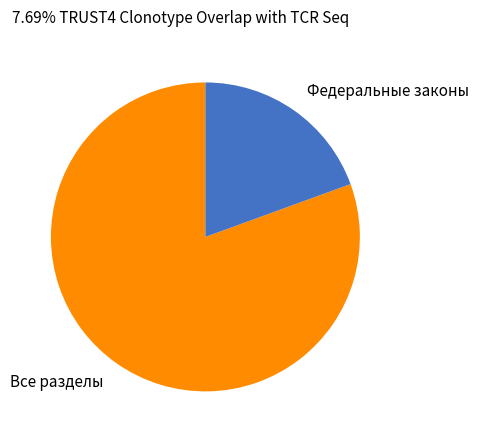

Between Все разделы and Федеральные законы, which is larger?

Все разделы